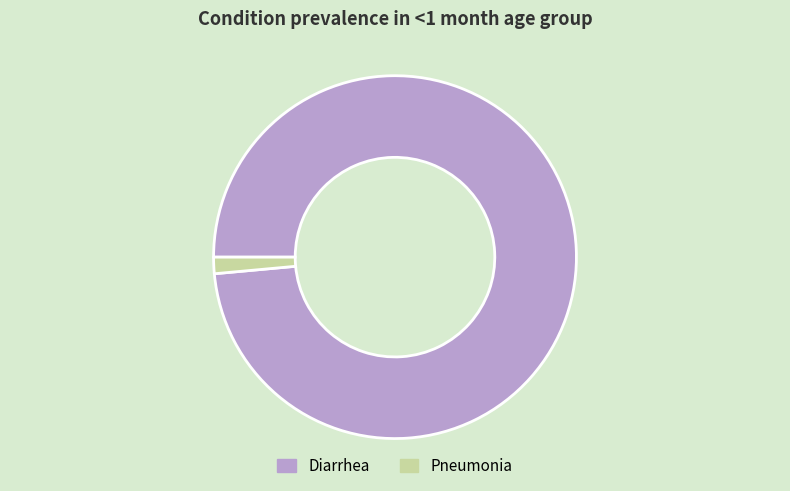

How many slices are in this pie chart?

2